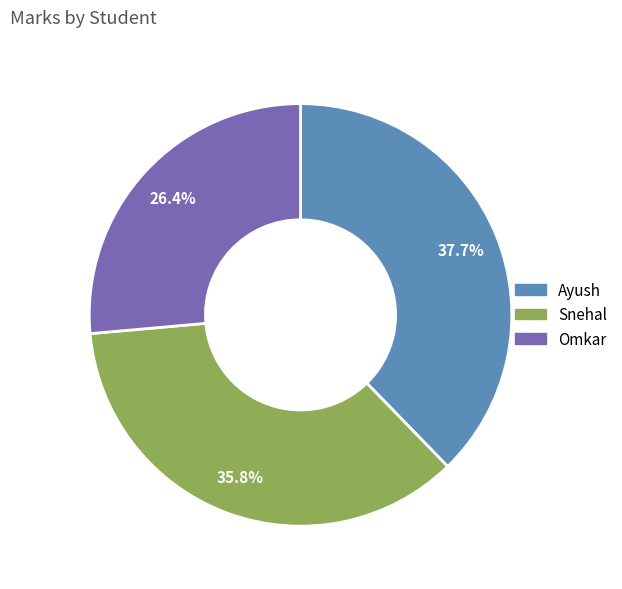

Is it true that Ayush is 38% of the pie?

True